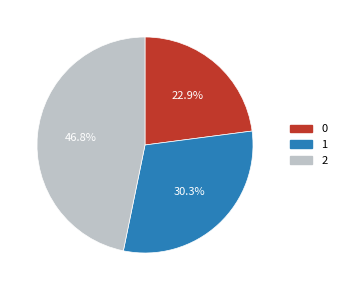

To the nearest percent, what percentage of the pie is 0?

23%